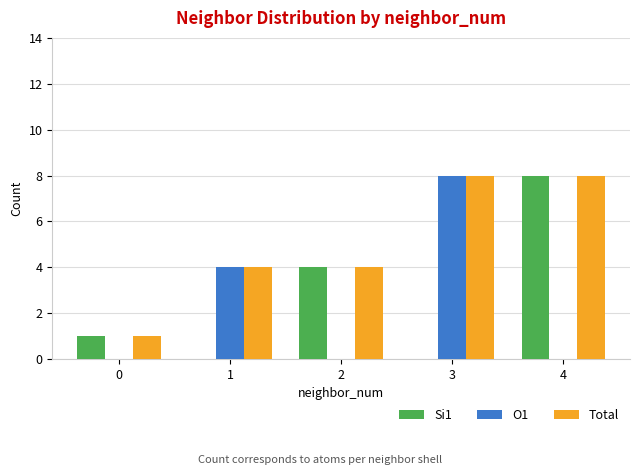

Is it true that O1 equals 0 at 2?

True